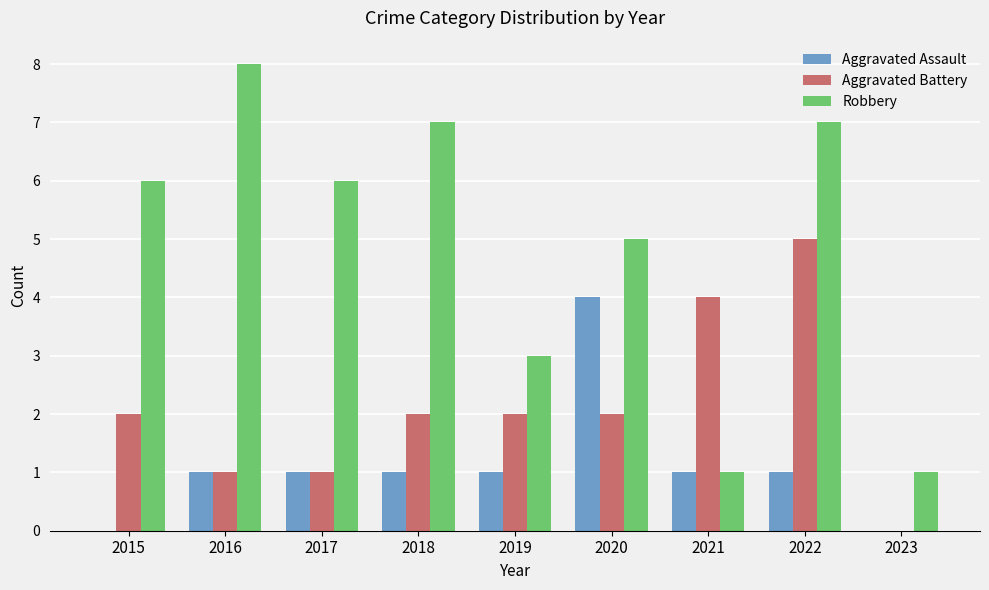

What is the difference between the Robbery values at 2016 and 2022?

1